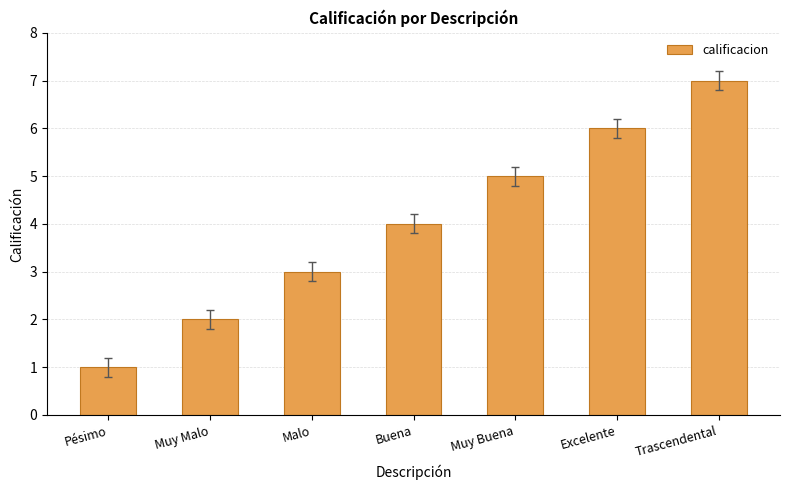

What position from the left is Pésimo?

1